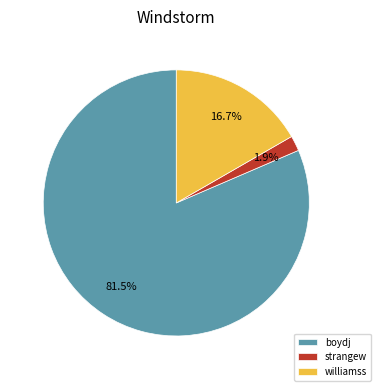

Which slice is the smallest?

strangew